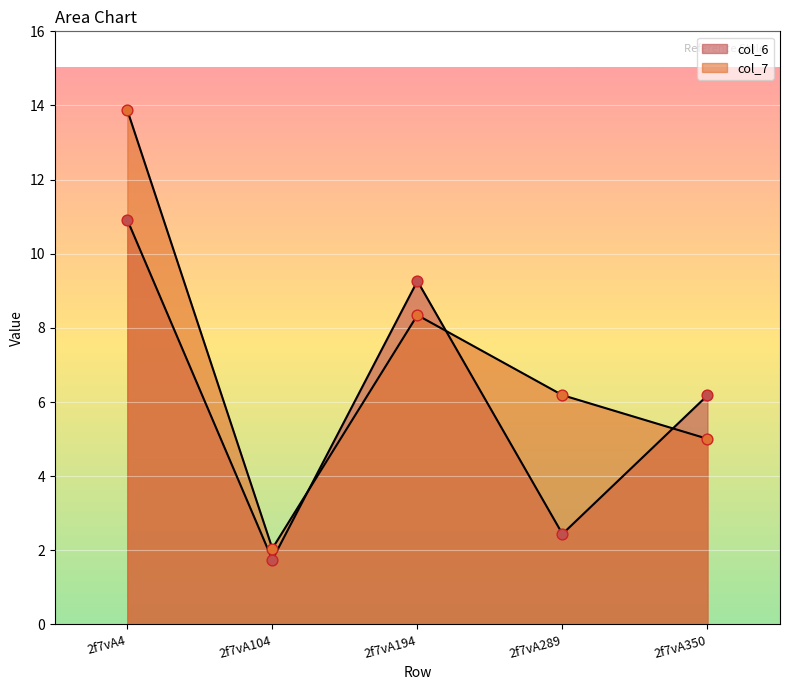

At how many categories does at least one series exceed 6?

4